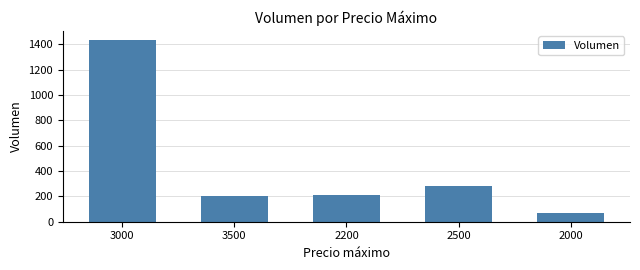

What is the approximate value at 2500, to the nearest 100?

300